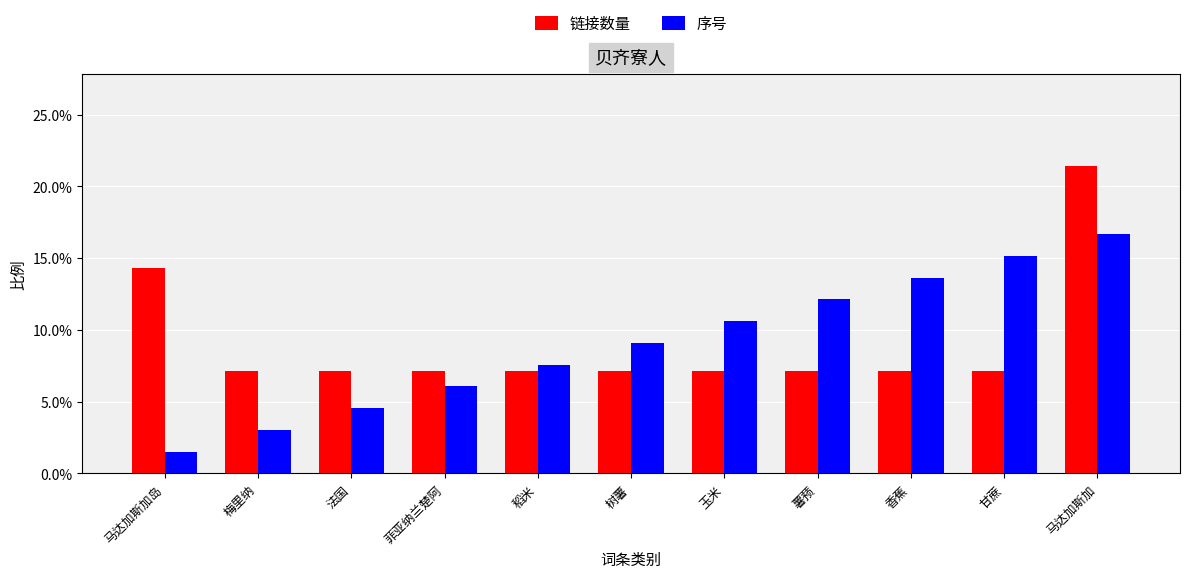

The 序号 series shows 0.1 at 稻米. True or false?

True